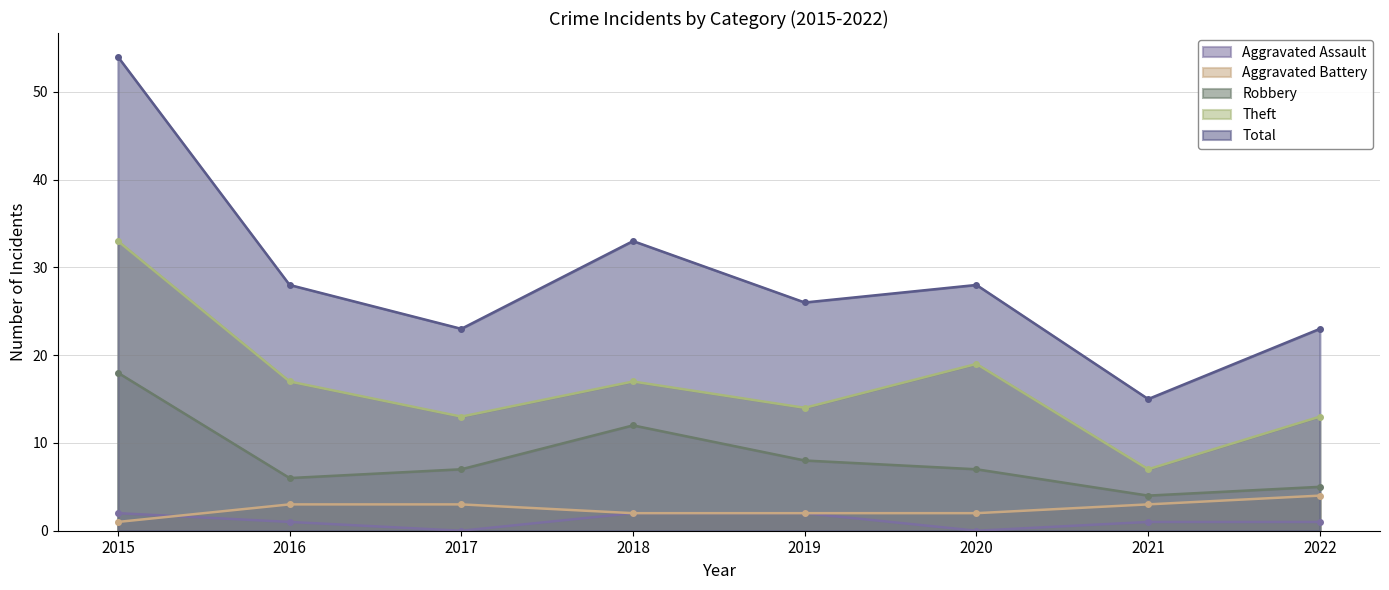

Which series has the largest total across all categories?

Total